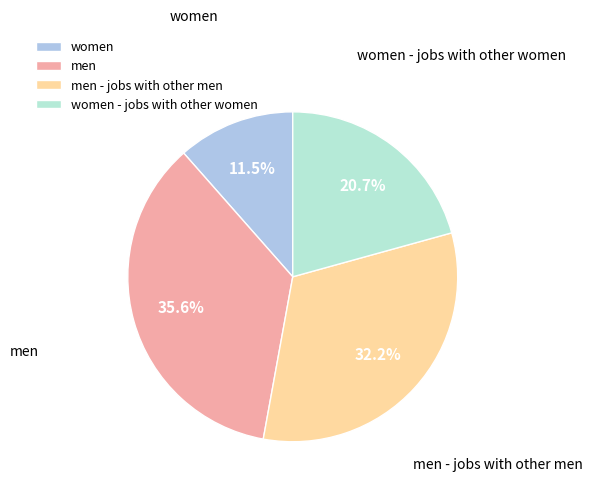

Does men account for over 50% of the chart?

No